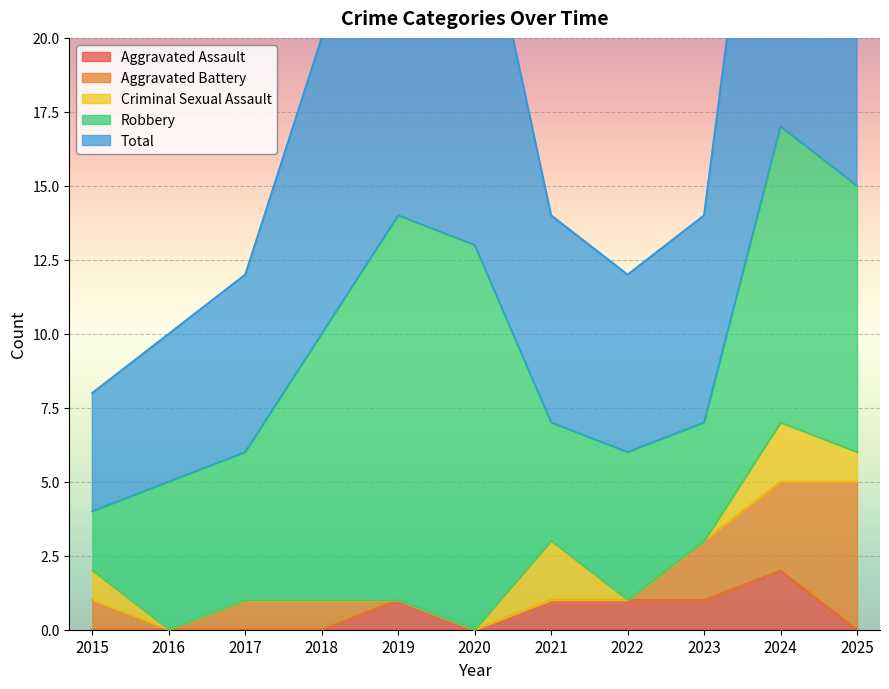

What is the average value of the Aggravated Assault series?

1